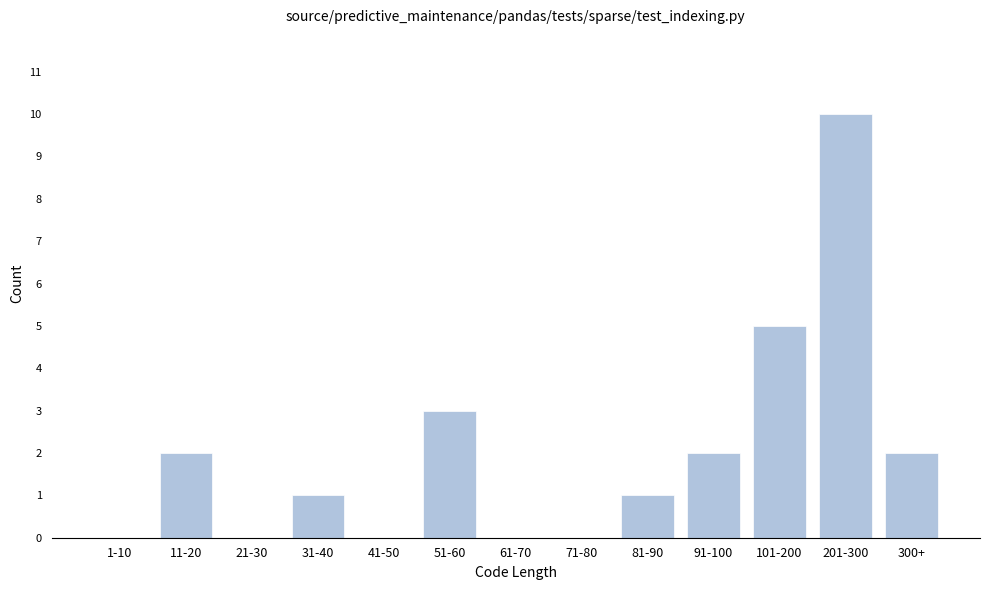

Reading left to right, extract all data points from this chart.

1-10=0	11-20=2	21-30=0	31-40=1	41-50=0	51-60=3	61-70=0	71-80=0	81-90=1	91-100=2	101-200=5	201-300=10	300+=2